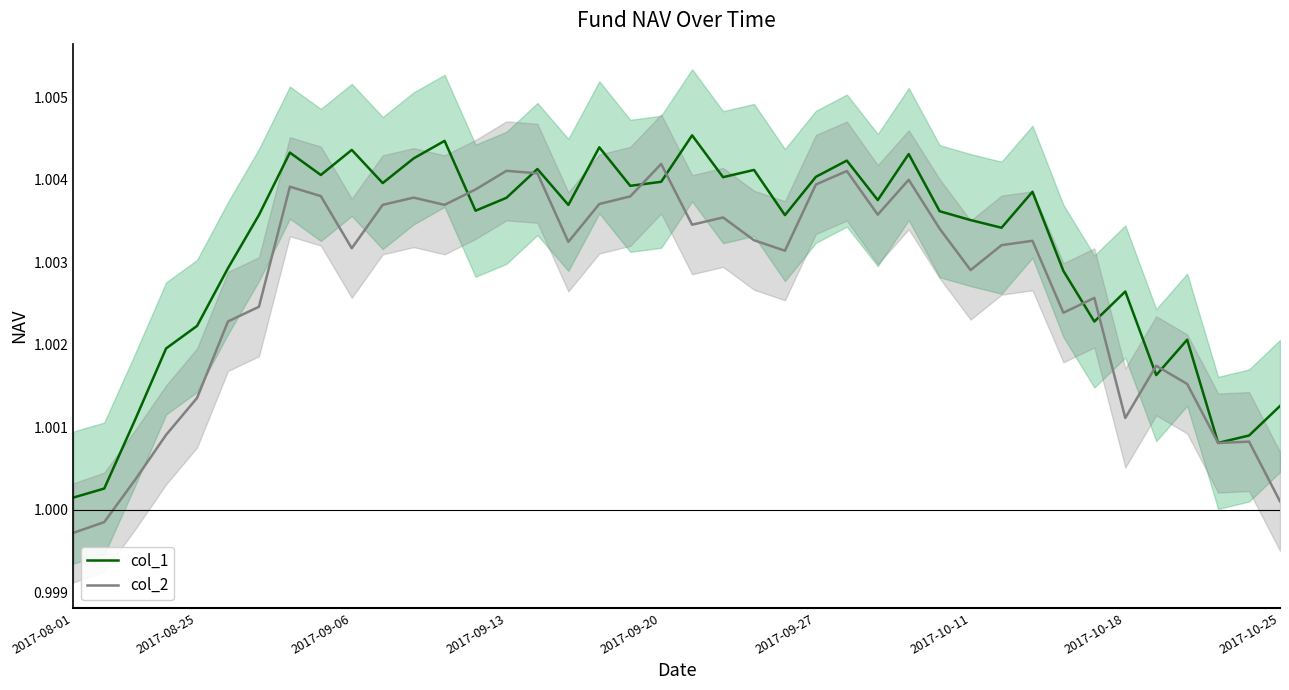

At which label does col_2 reach its peak?

2017-09-20